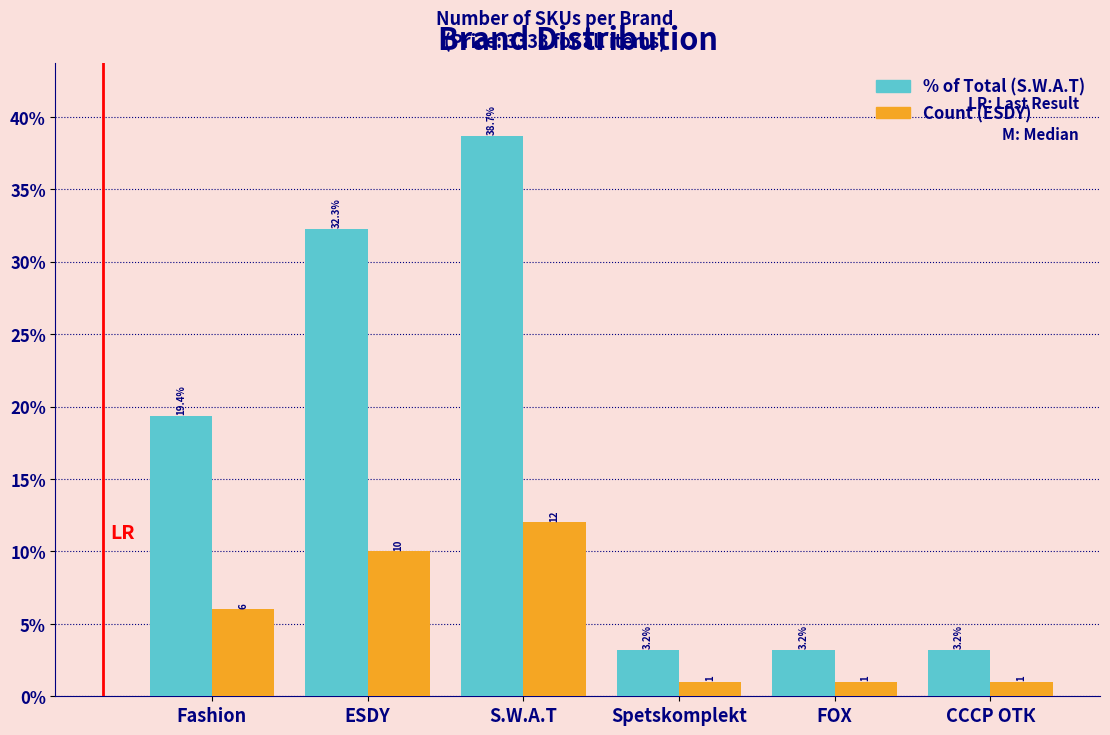

Reading left to right, transcribe all the data shown in this chart.

S.W.A.T: 19.4	32.3	38.7	3.2	3.2	3.2
ESDY: 6.0	10.0	12.0	1.0	1.0	1.0